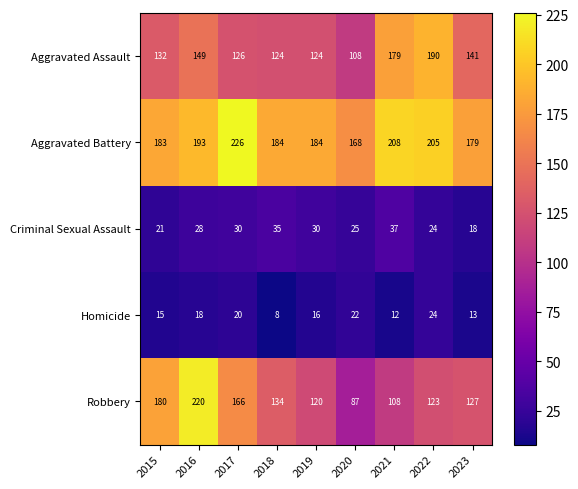

Which category has the highest value across all series?

2017